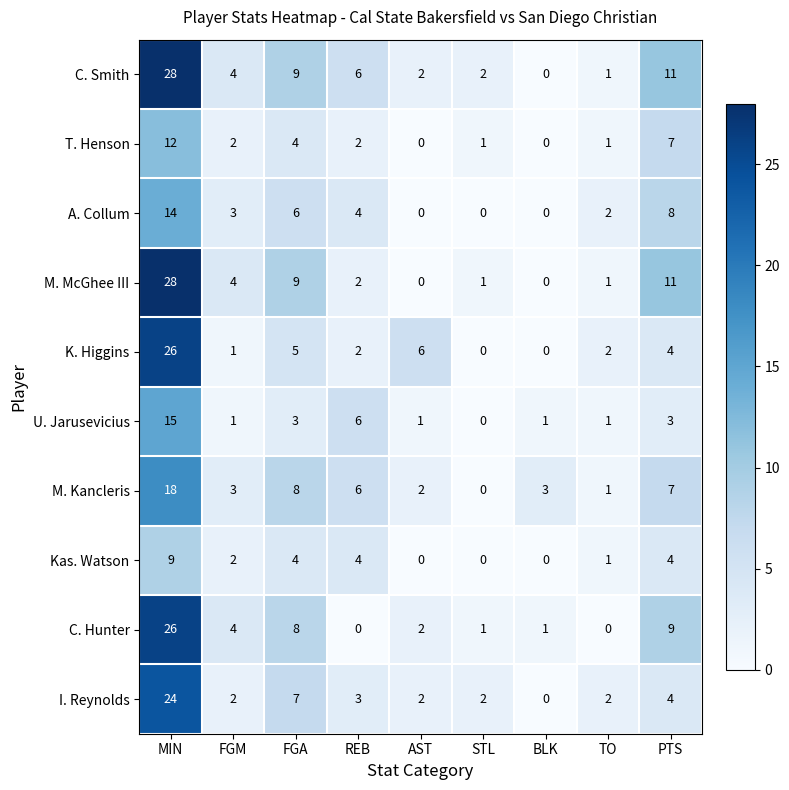

Where does the Kas. Watson series first go above 2?

MIN